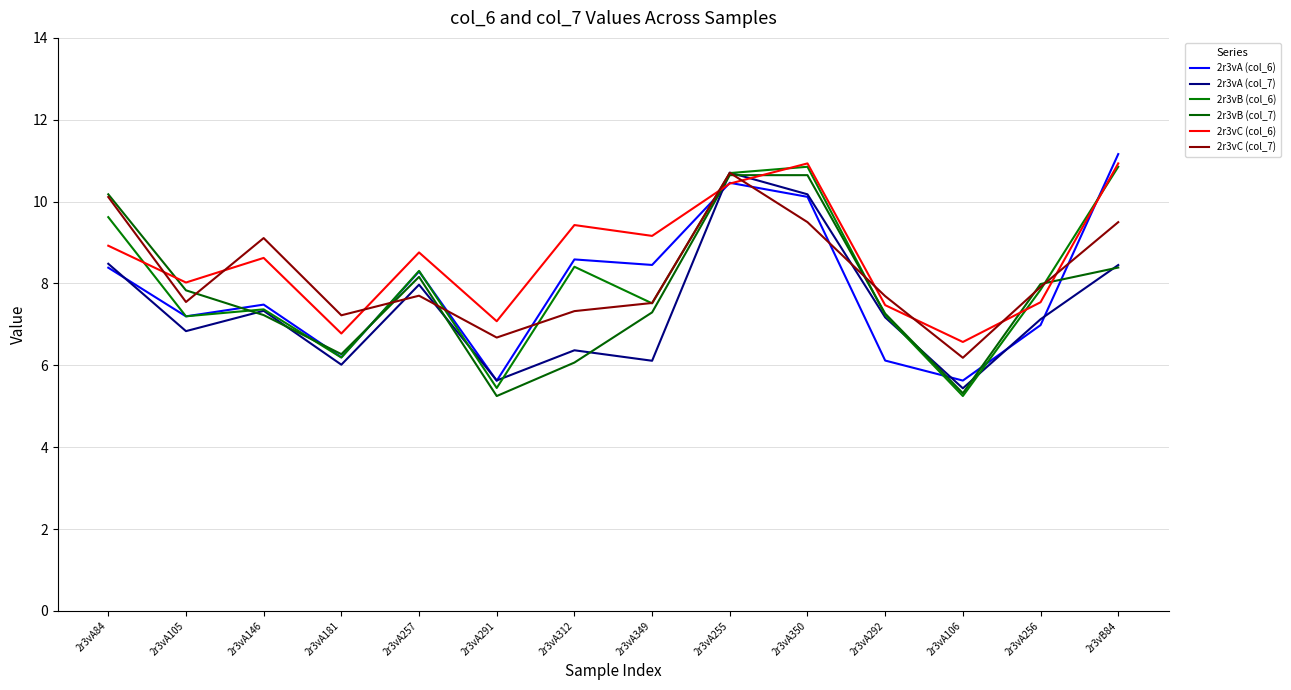

How many values in the 2r3vB (col_6) series exceed 7?

11